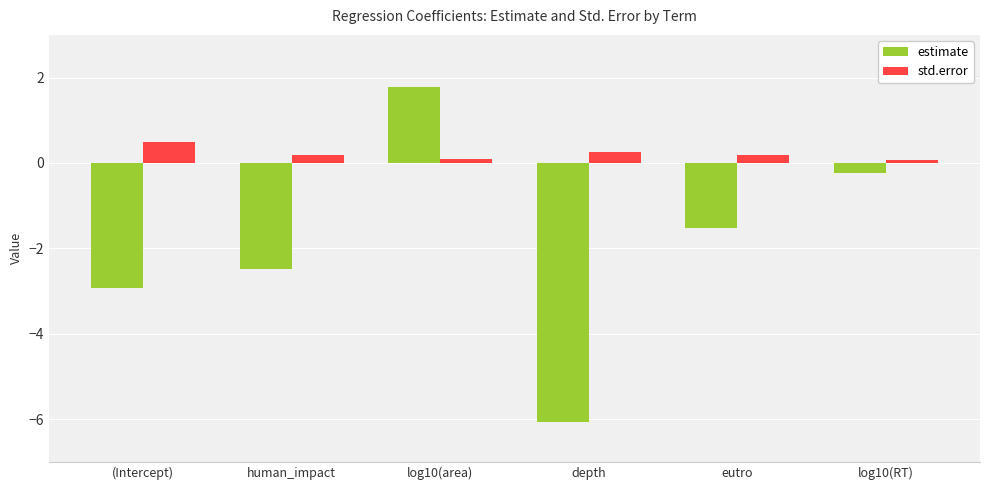

Reading left to right, list all the values displayed in this chart.

estimate: -2.9	-2.5	1.8	-6.1	-1.5	-0.2
std.error: 0.5	0.2	0.1	0.2	0.2	0.1